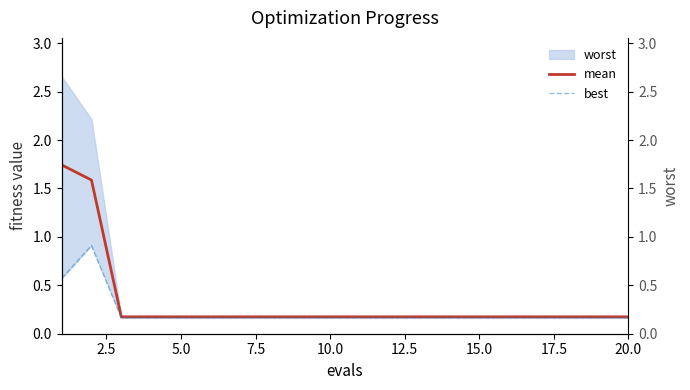

True or false: mean has more than 1 interior local peaks.

False